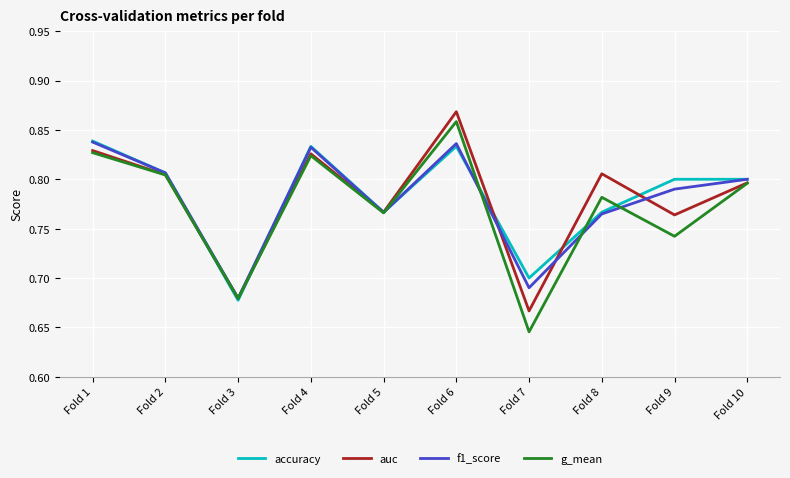

True or false: auc has a value of 0.8 at Fold 1.

True